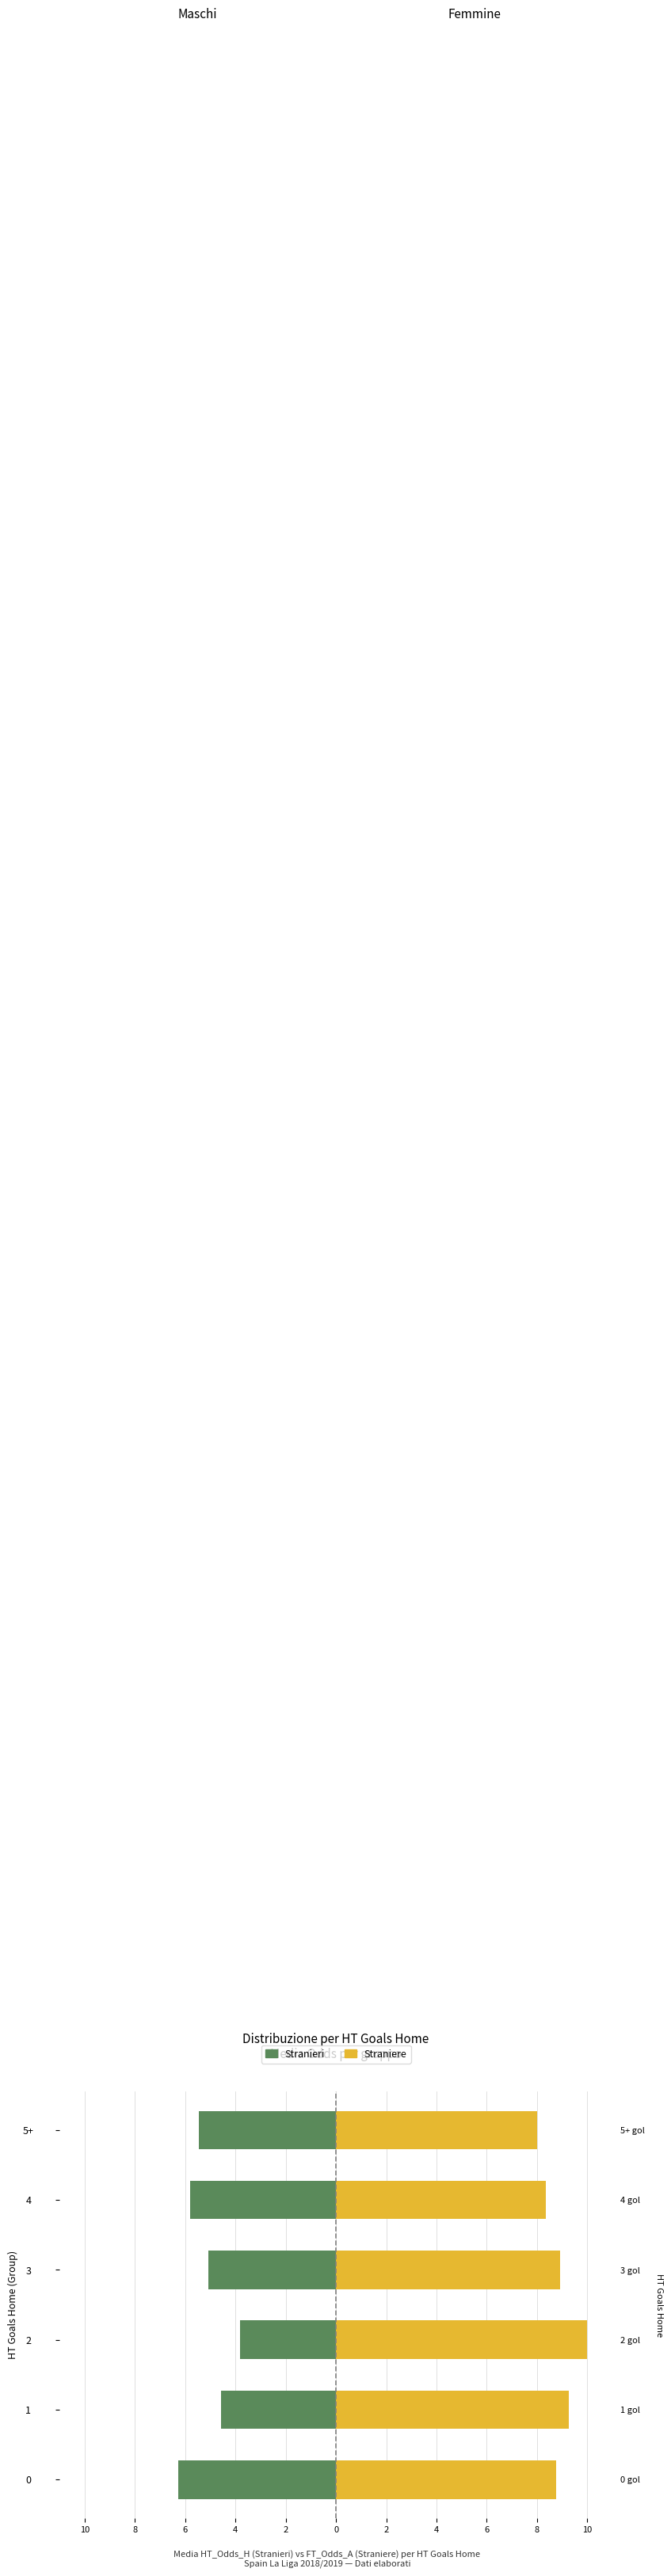

Are the bars grouped side by side (vs. stacked)?

Yes